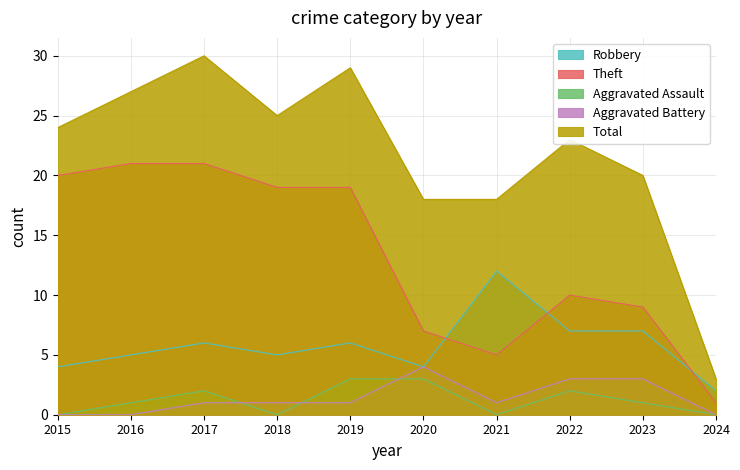

Which series changed the most between 2015 and 2020?

Theft